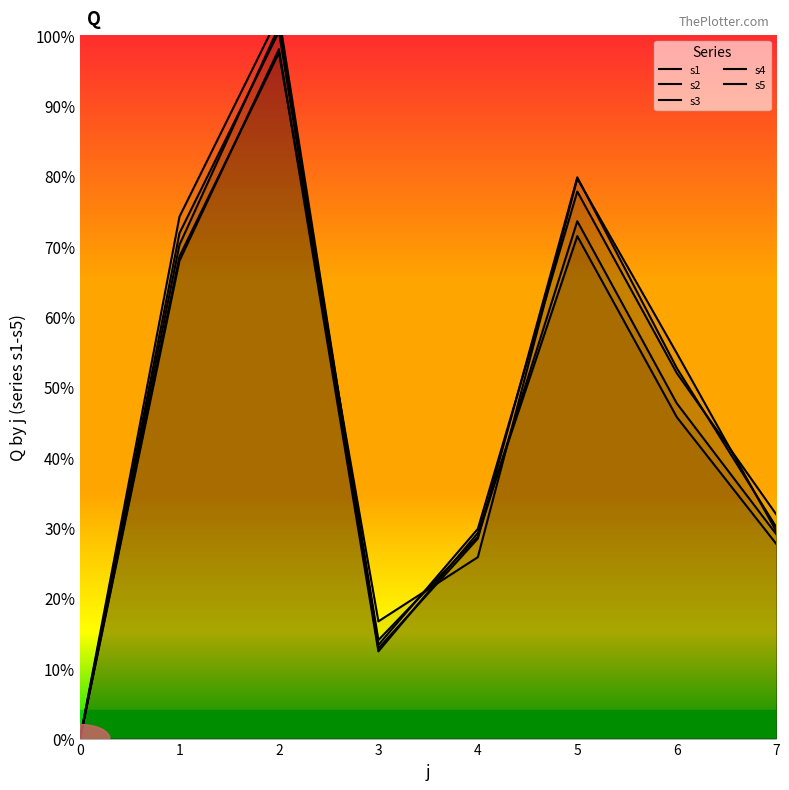

Is the value of s2 at 3 greater than the value of s4 at 2?

No